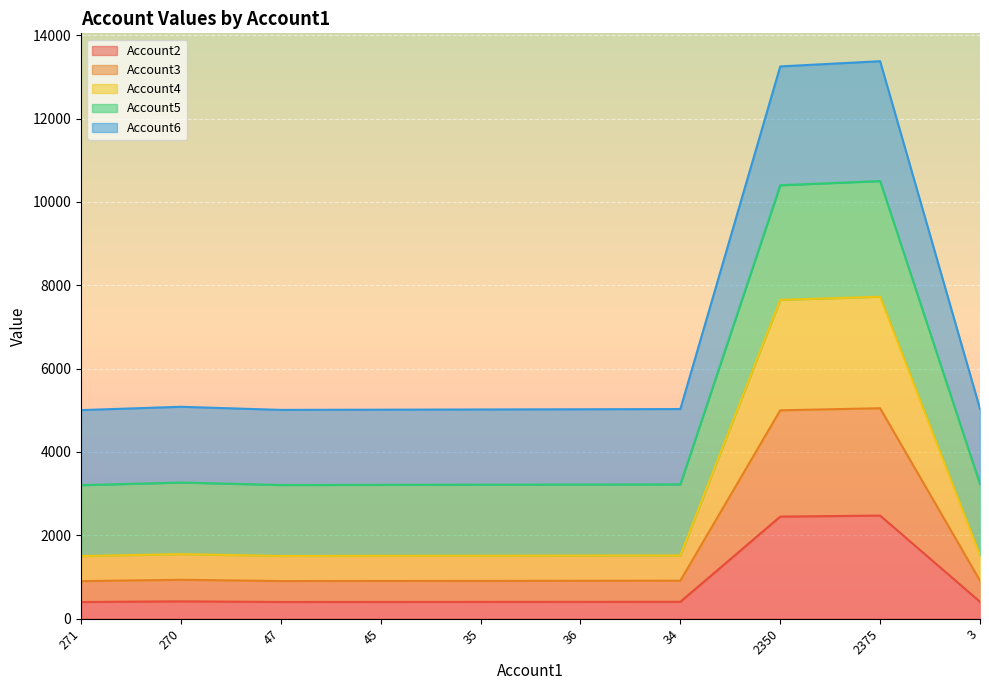

What is the minimum value for Account2?

401